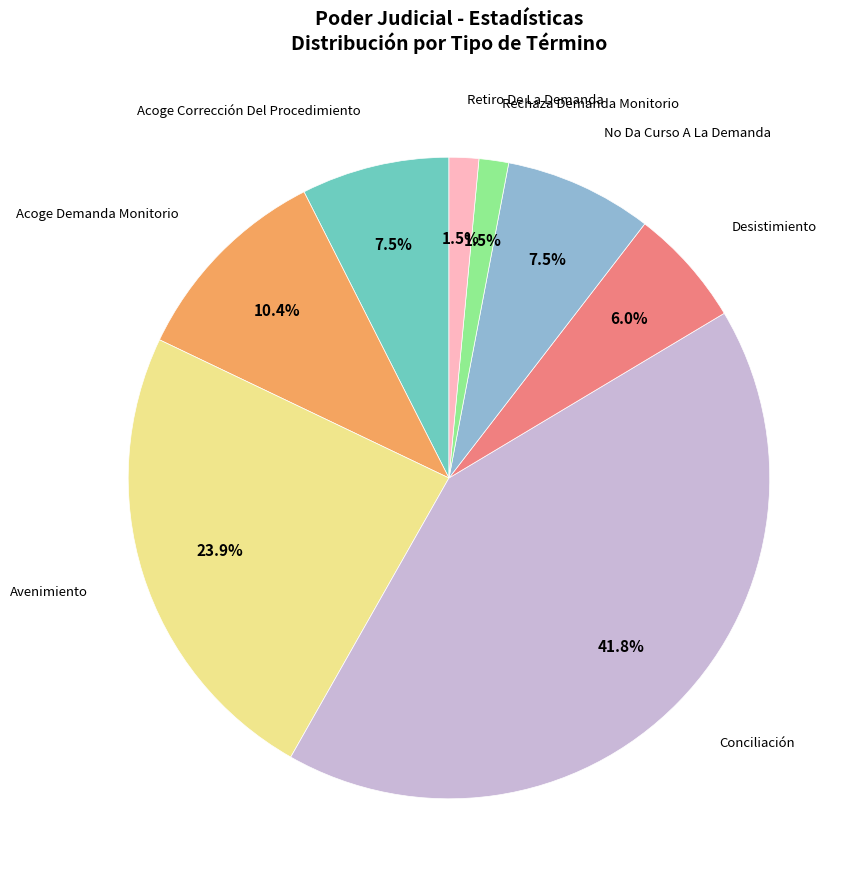

Is there a majority slice in this chart?

No